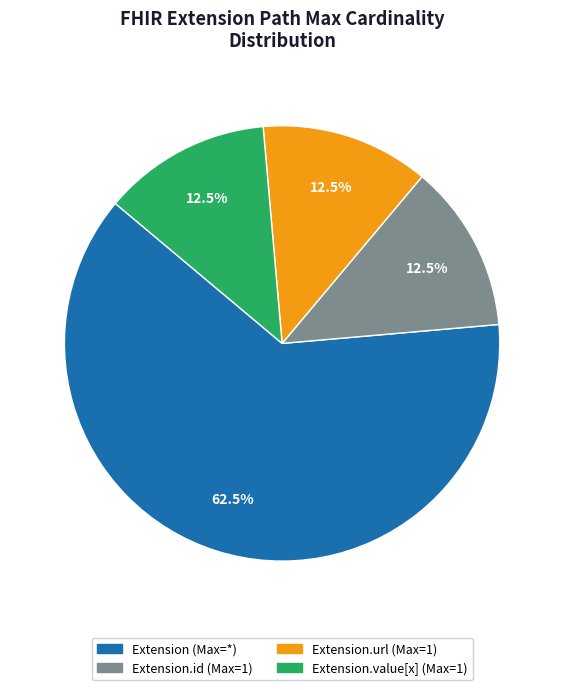

Is there a majority slice in this chart?

Yes